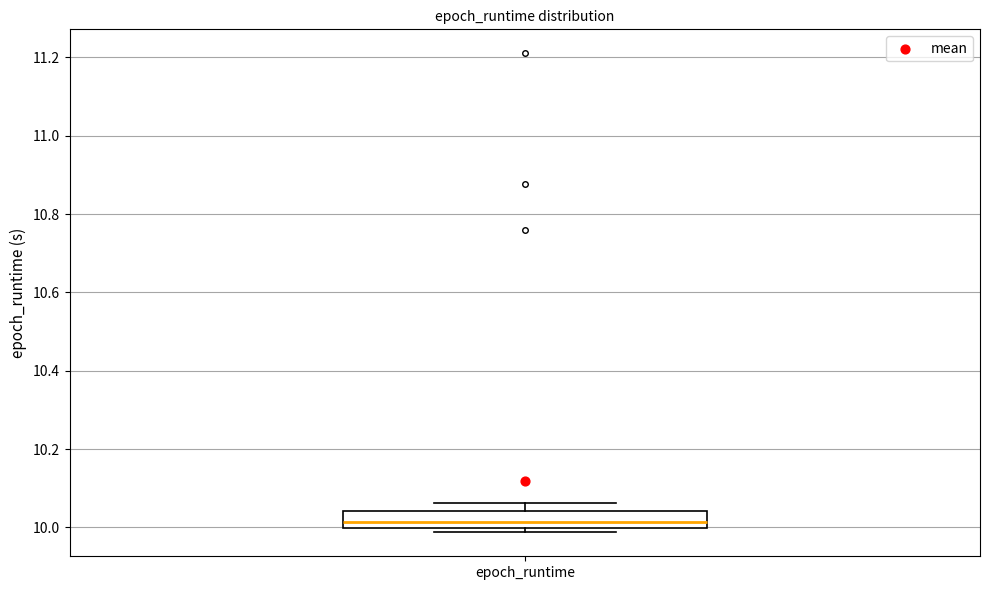

Read this box plot against the y-axis: the position of the median line, the range covered by the box, and the ends of both whiskers. The values are not printed on the chart, so give them approximately, as read against the axis.

median 10.02, box 10.00 to 10.04, whiskers 9.98 to 10.06